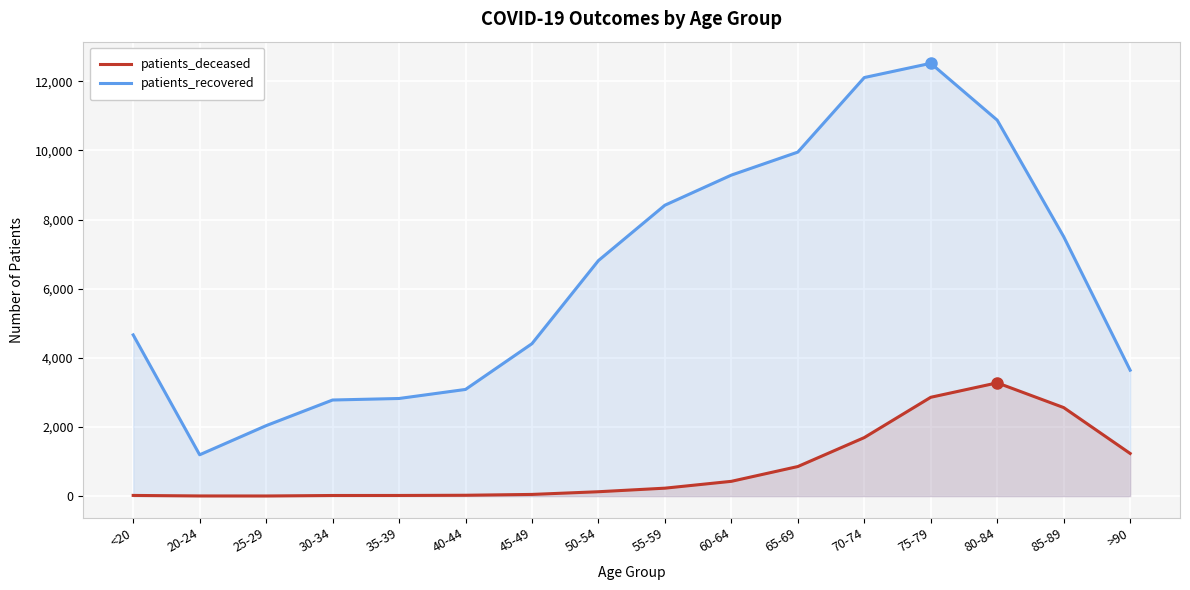

Rank the series at 20-24 from highest to lowest value.

patients_recovered, patients_deceased